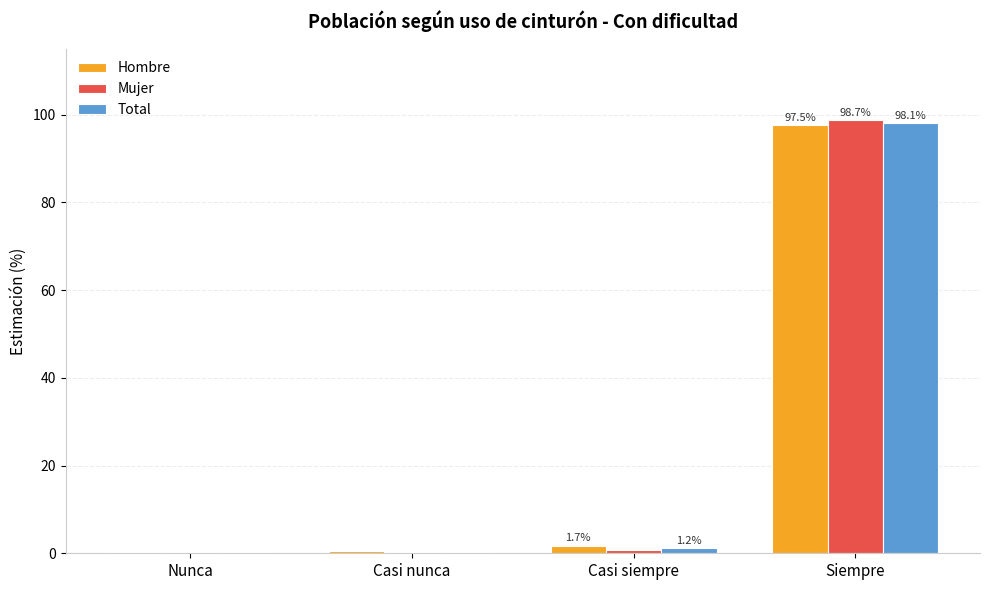

At which label does Total first exceed 1?

Casi siempre